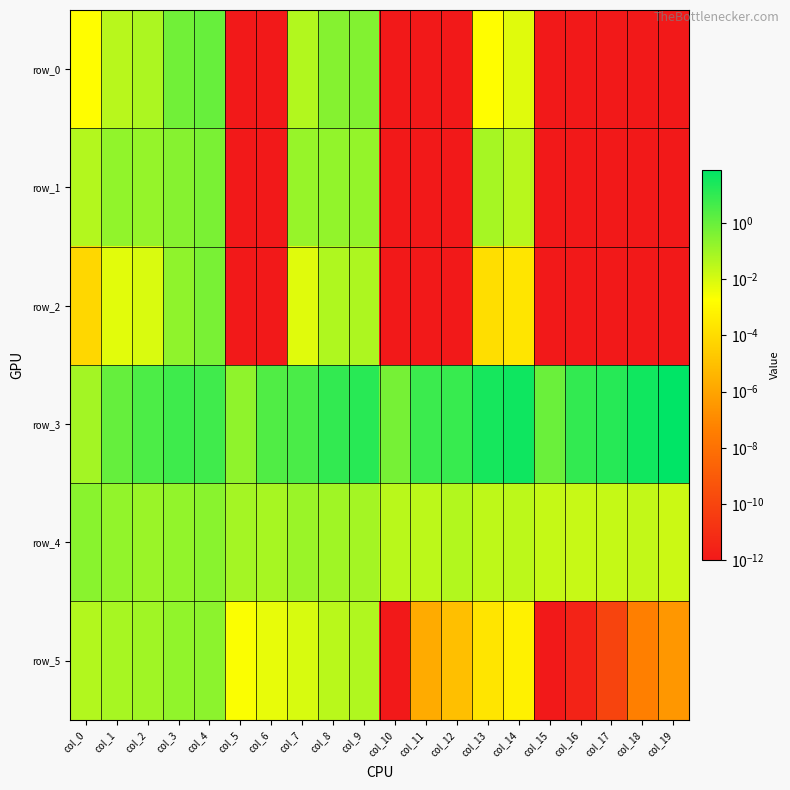

What is the sum of the row_3 values at col_12 and col_10?

8.1